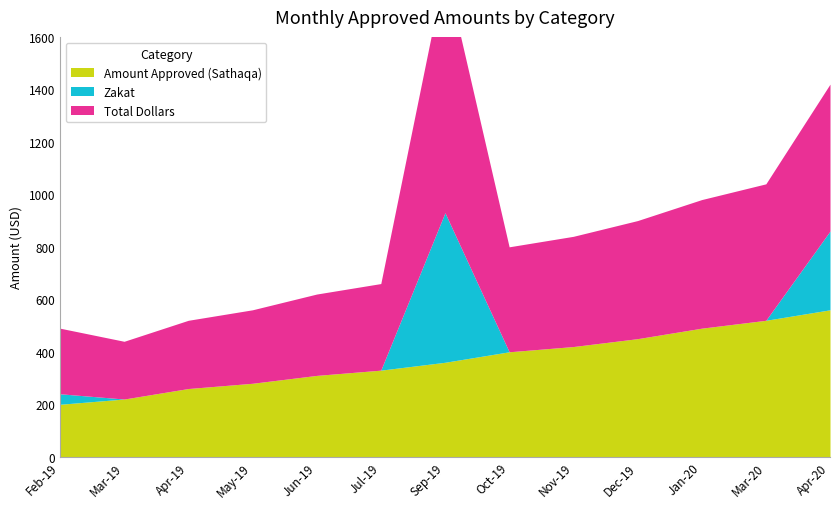

What is the maximum value for Zakat?

570